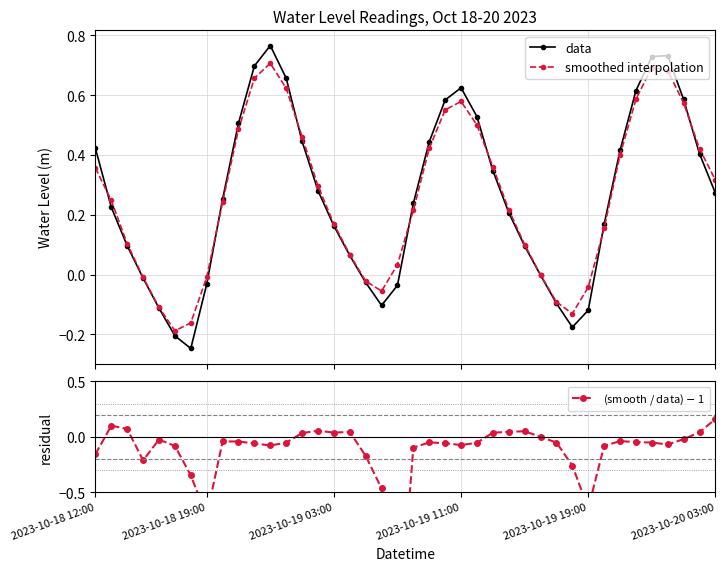

How many interior local valleys does the (smooth / data) $-$ 1 series have?

8